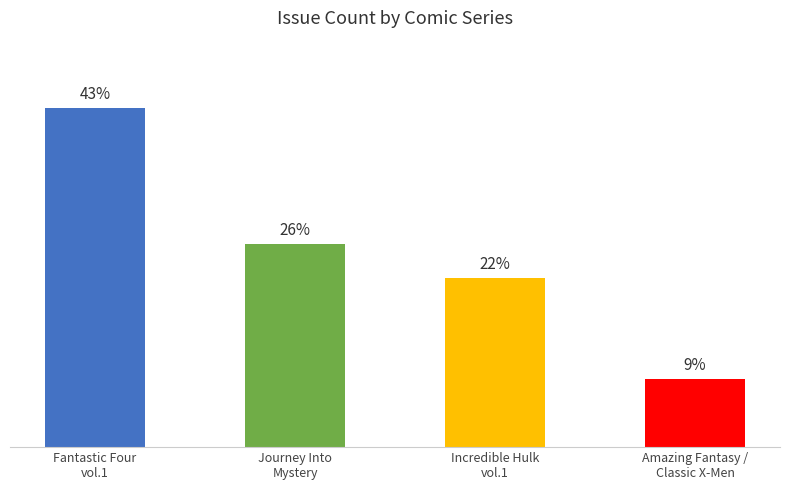

Does the chart contain any negative values?

No